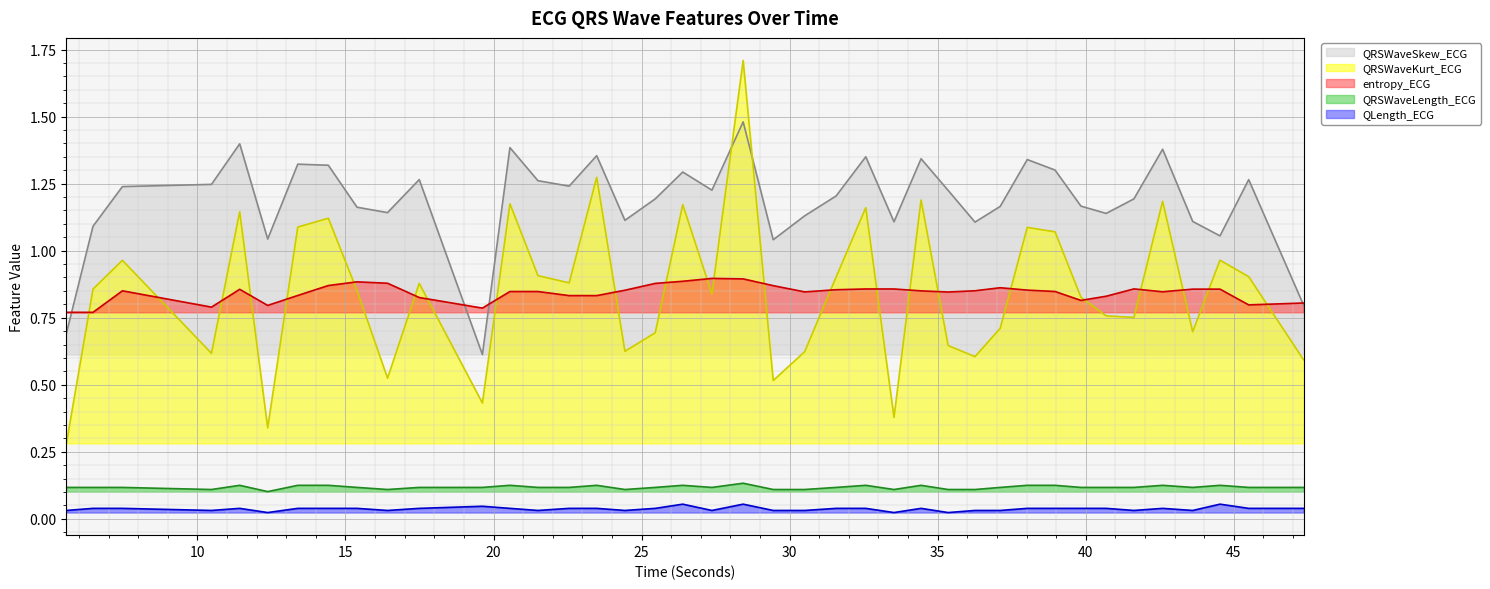

What is the difference between the highest and lowest values at 34.4375?

1.3